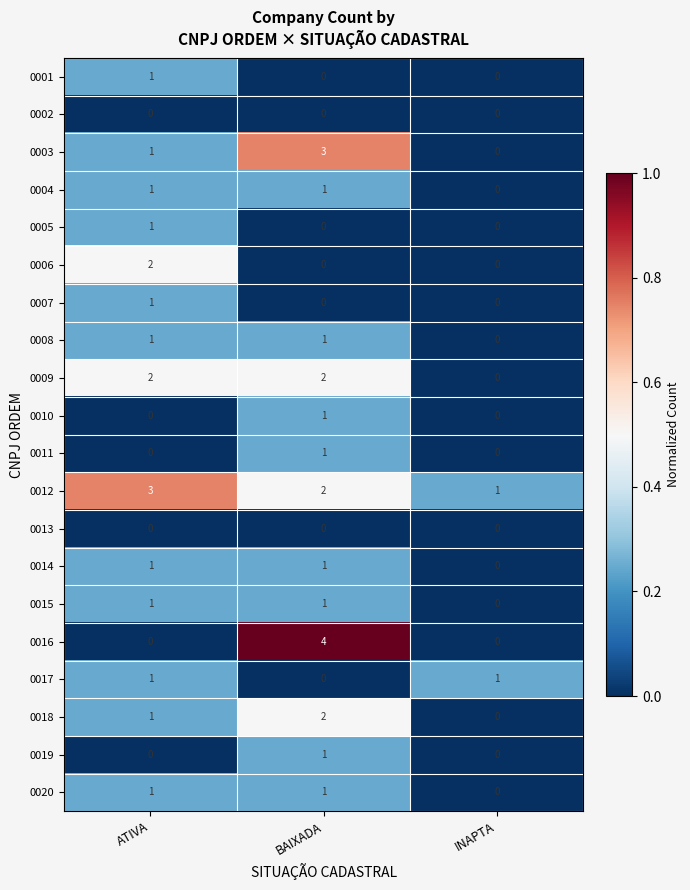

Count the number of data series in this chart.

20